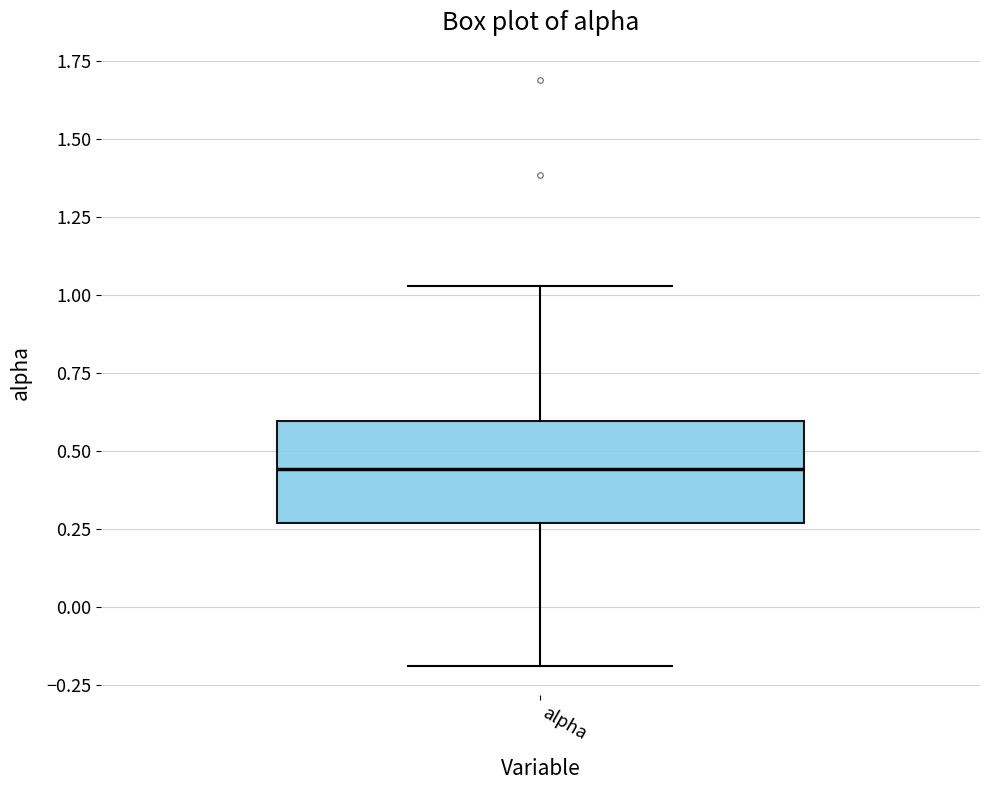

Transcribe this box plot: give where the median line is, the range the box spans, and where the two whiskers end, as read against the y-axis. The values are not printed on the chart, so give them approximately, as read against the axis.

median 0.45, box 0.25 to 0.60, whiskers -0.20 to 1.05